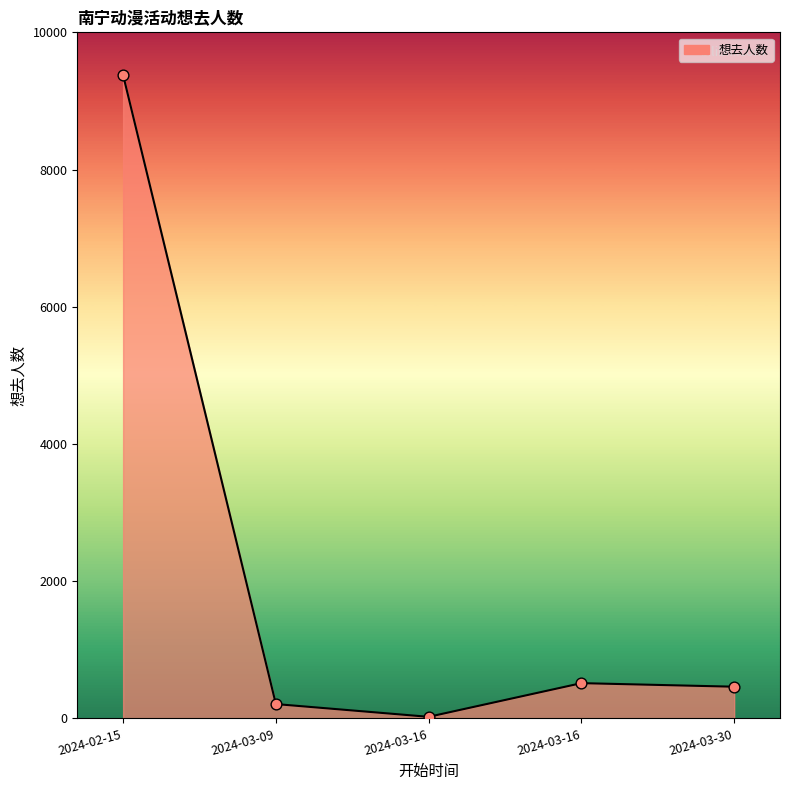

Which has a higher value, 2024-03-16 or 2024-03-09?

2024-03-09